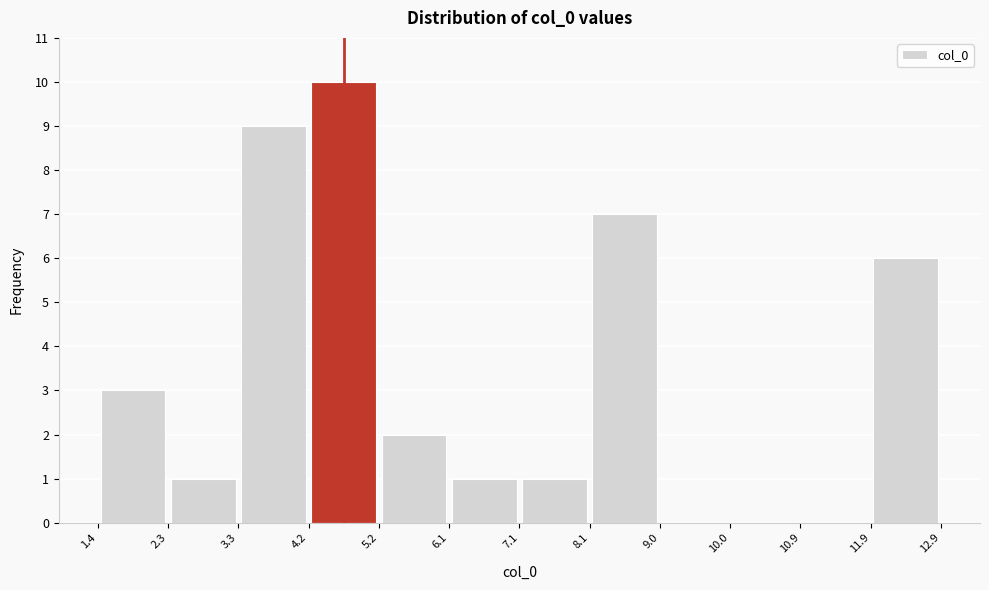

How tall is the bar that spans 5.2 to 6.1 on the x-axis? The values are not printed on the chart, so give them approximately, as read against the axis.

2